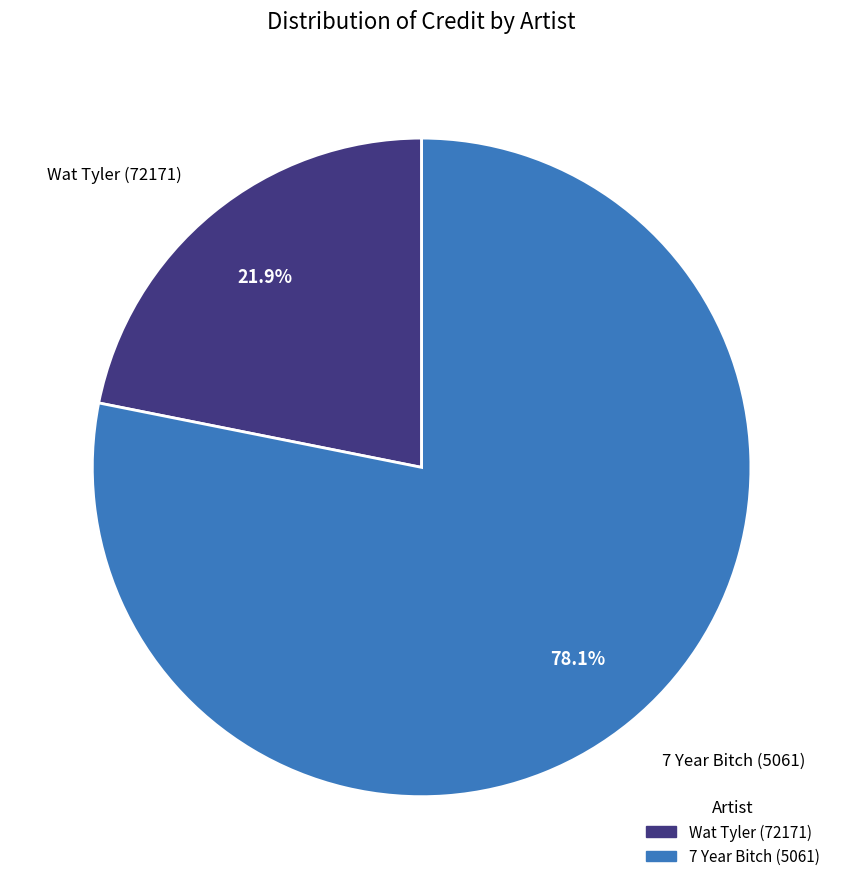

Count the number of slices in the pie.

2